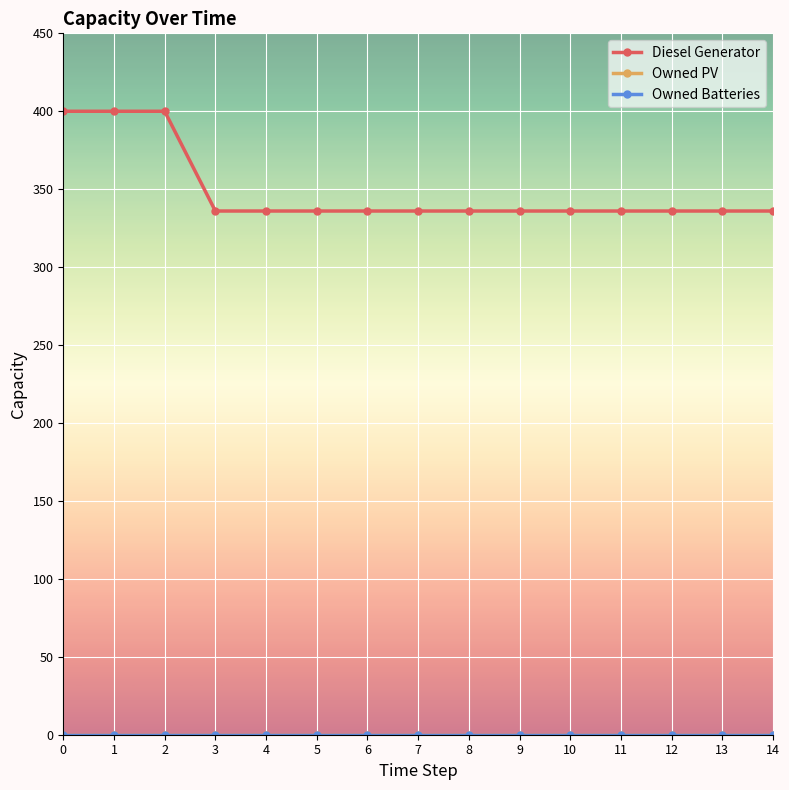

Is this an area chart (filled region under the line)?

No